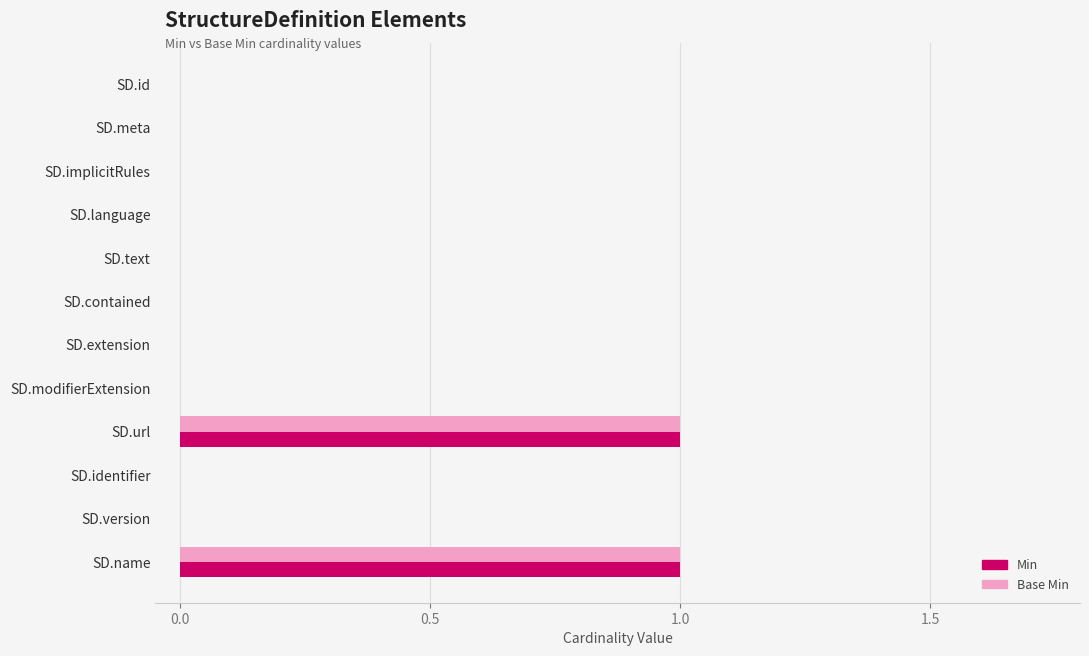

True or false: Min has a value of 0 at SD.identifier.

True